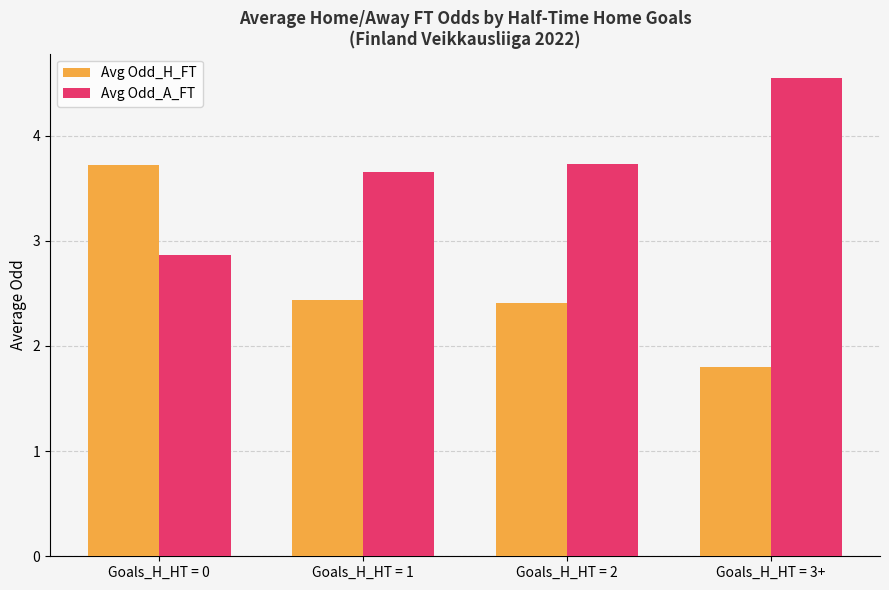

Which category has the highest value in the Avg Odd_A_FT series?

Goals_H_HT = 3+